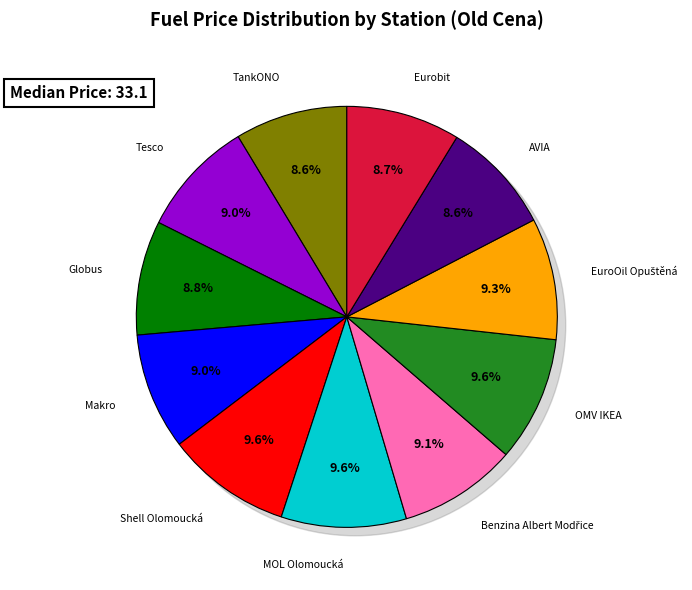

To the nearest percent, what is the combined percentage of Eurobit and MOL Olomoucká?

18%